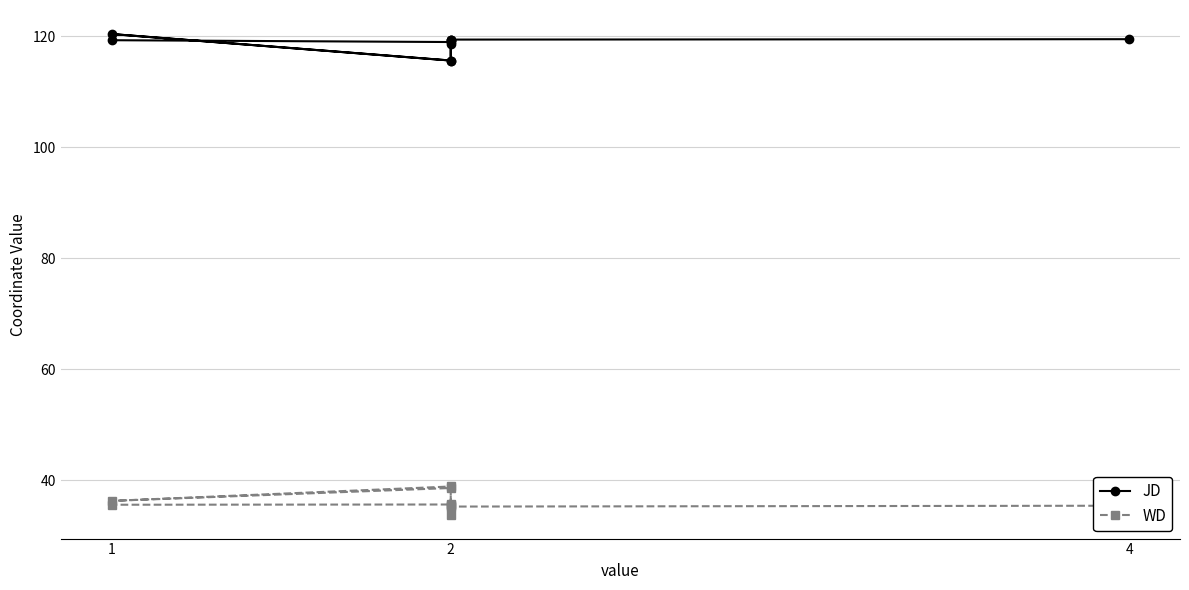

What is the minimum value shown in the chart?

33.8